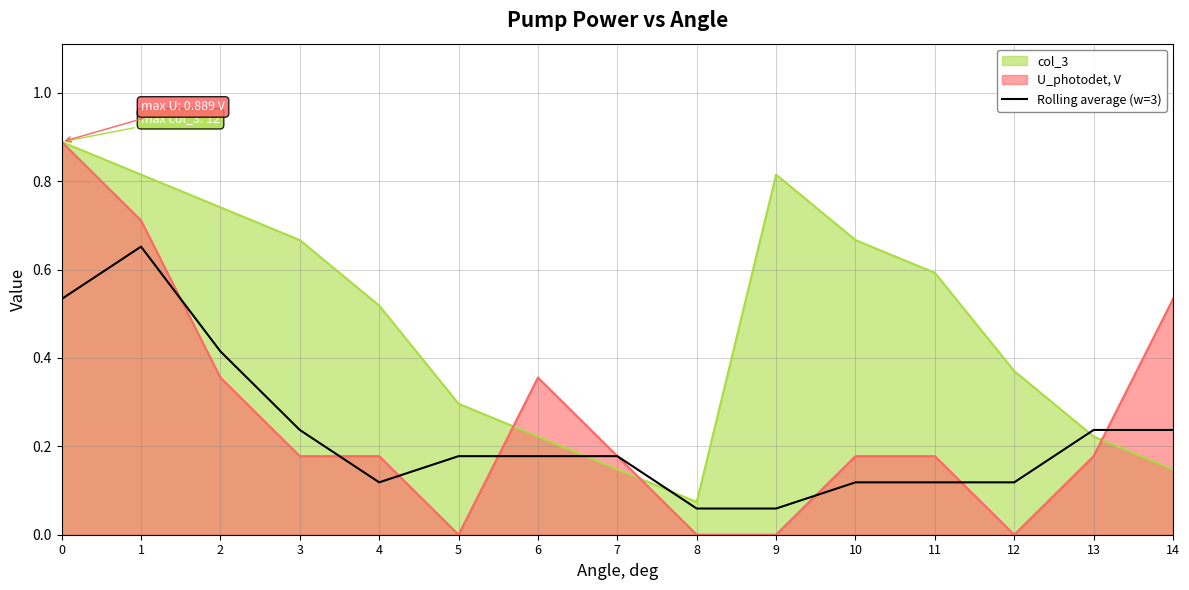

How many lines are shown in the chart?

3